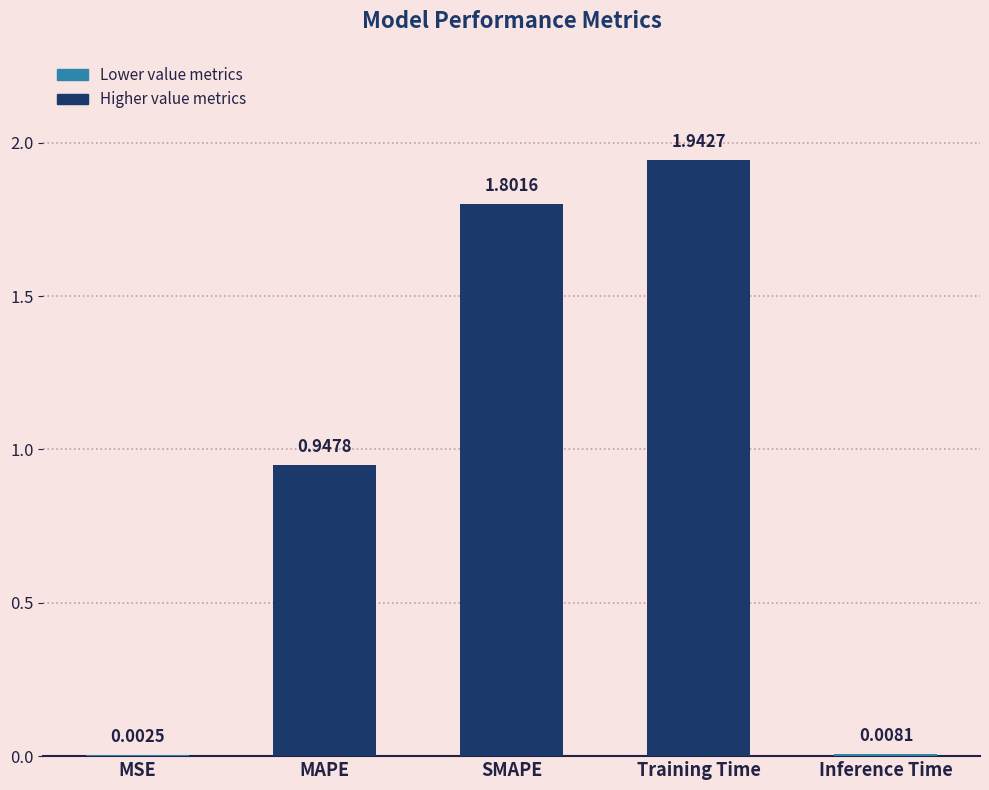

What is the sum of the values at MAPE and Training Time?

2.9